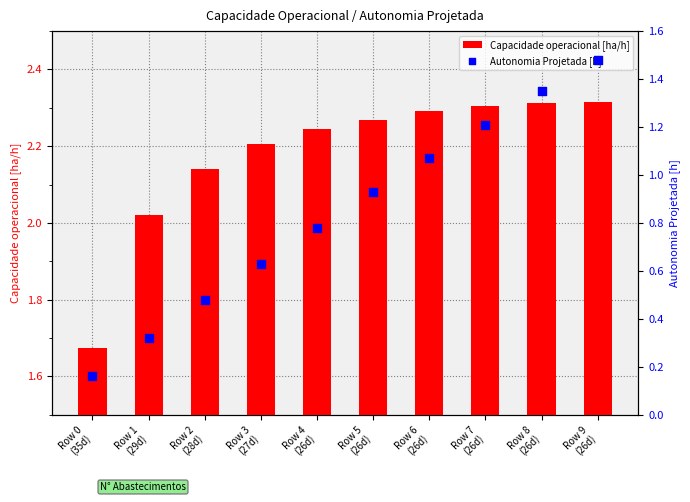

Which series reaches the minimum Y coordinate?

Autonomia Projetada [h]